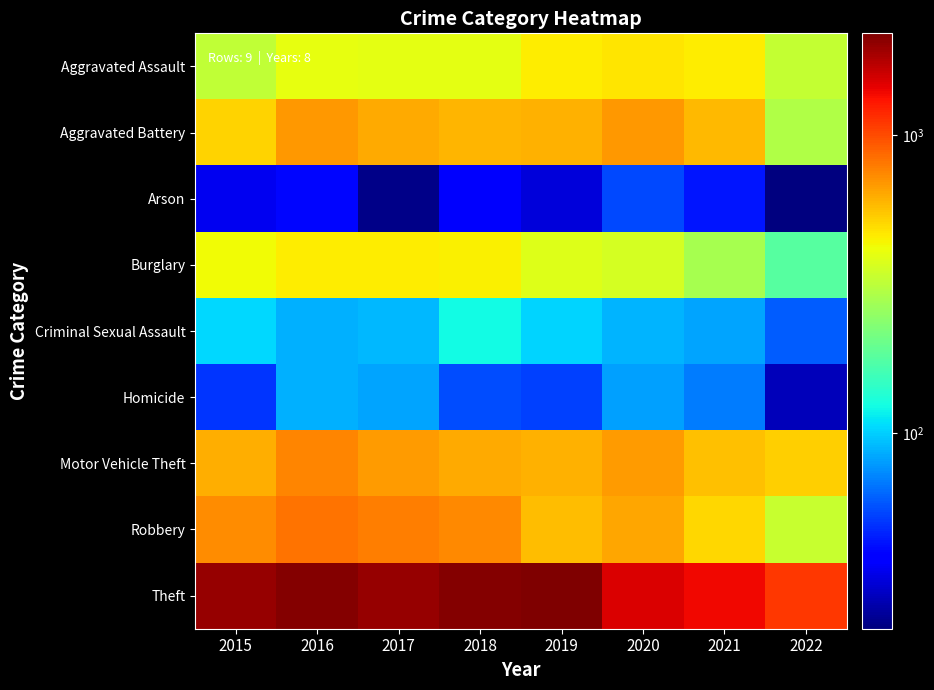

Count the number of data series in this chart.

9